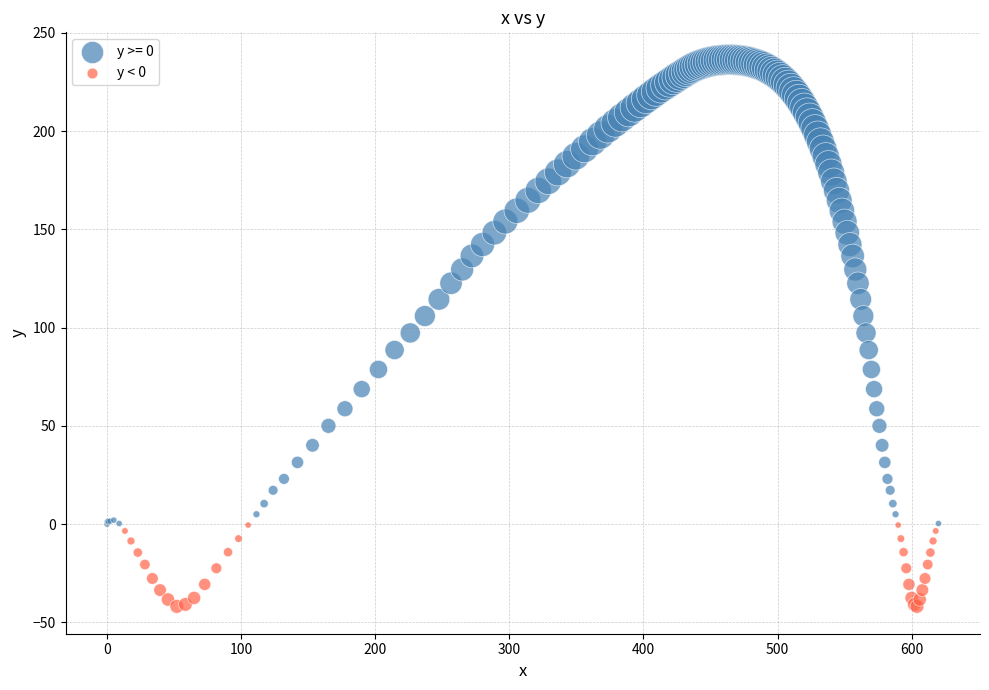

Which series reaches the maximum Y coordinate?

y >= 0